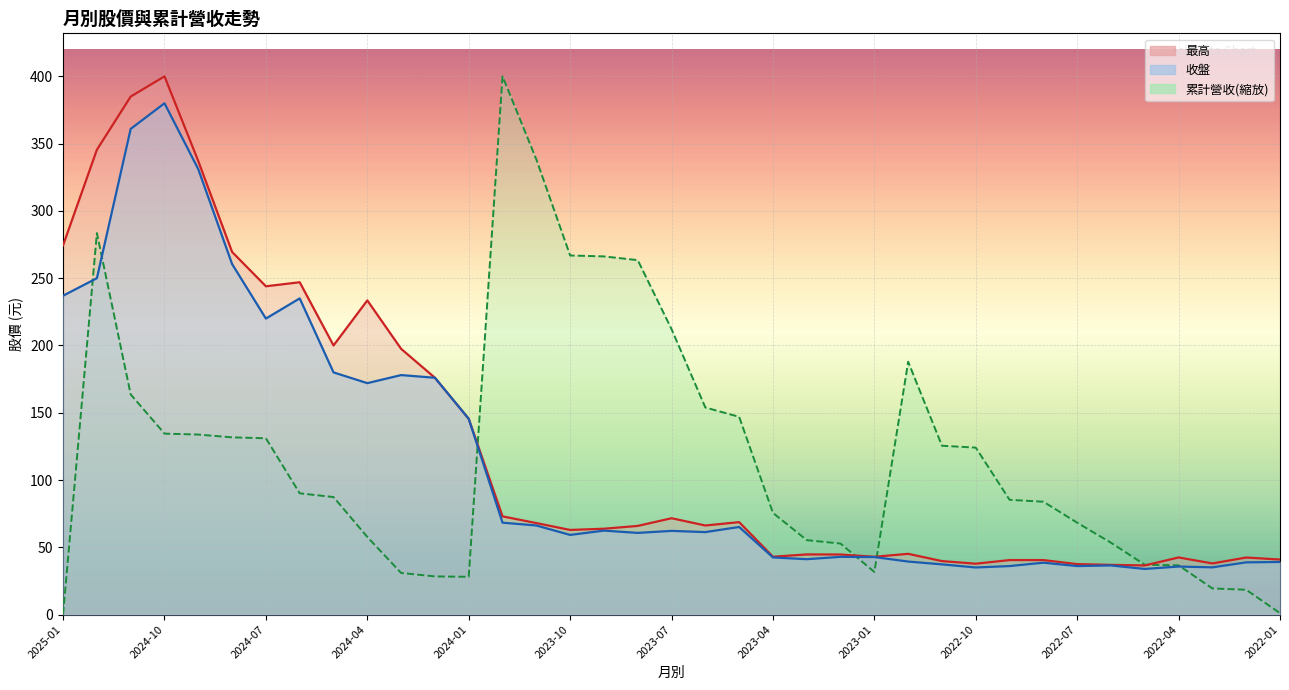

True or false: 最高 and 收盤 cross at least once.

False